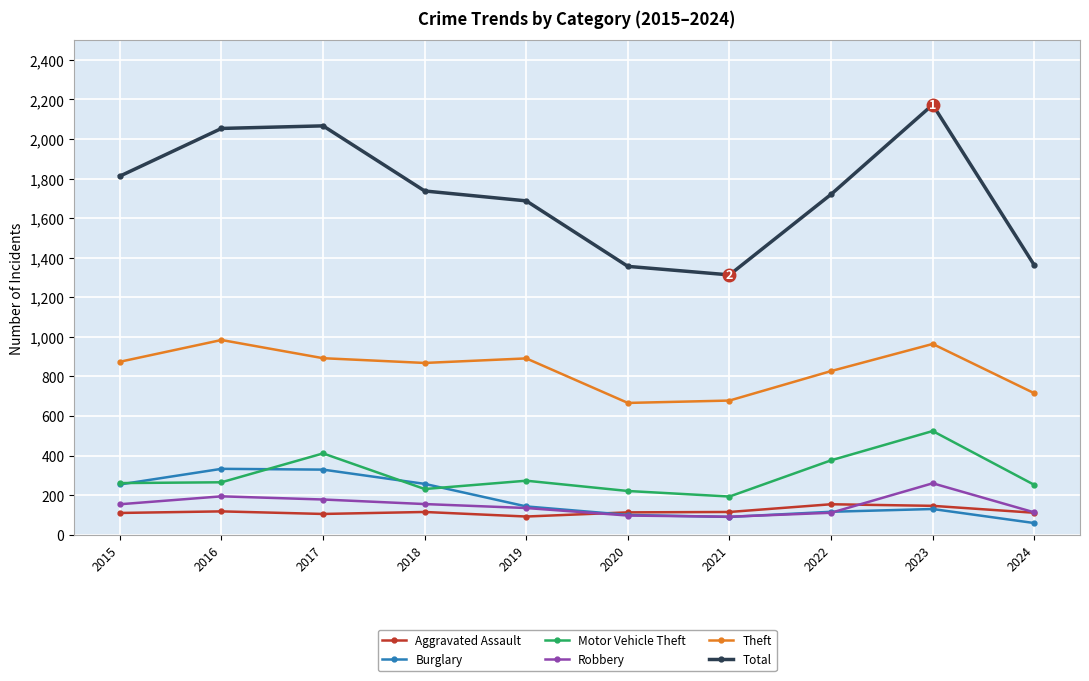

Where is the first local minimum for Theft?

2018